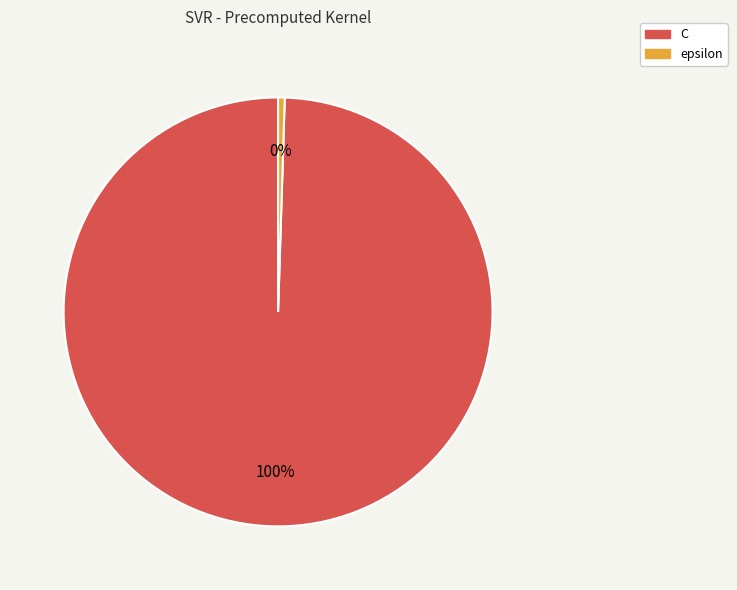

Do epsilon and C together represent more than half of the pie?

Yes